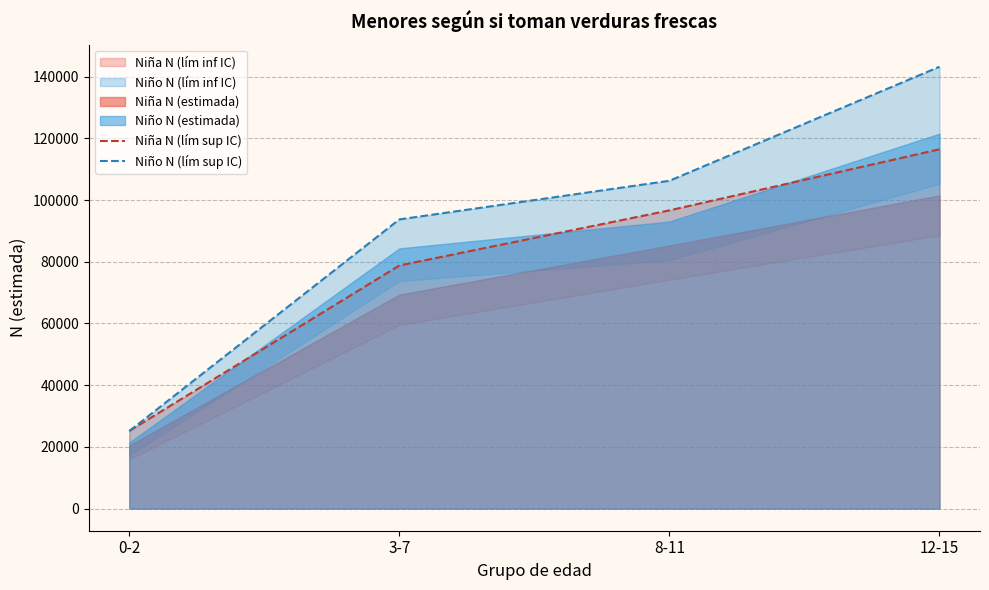

Is the value of Niño N (lím sup IC) at 8-11 greater than the value of Niña N (lím sup IC) at 3-7?

Yes